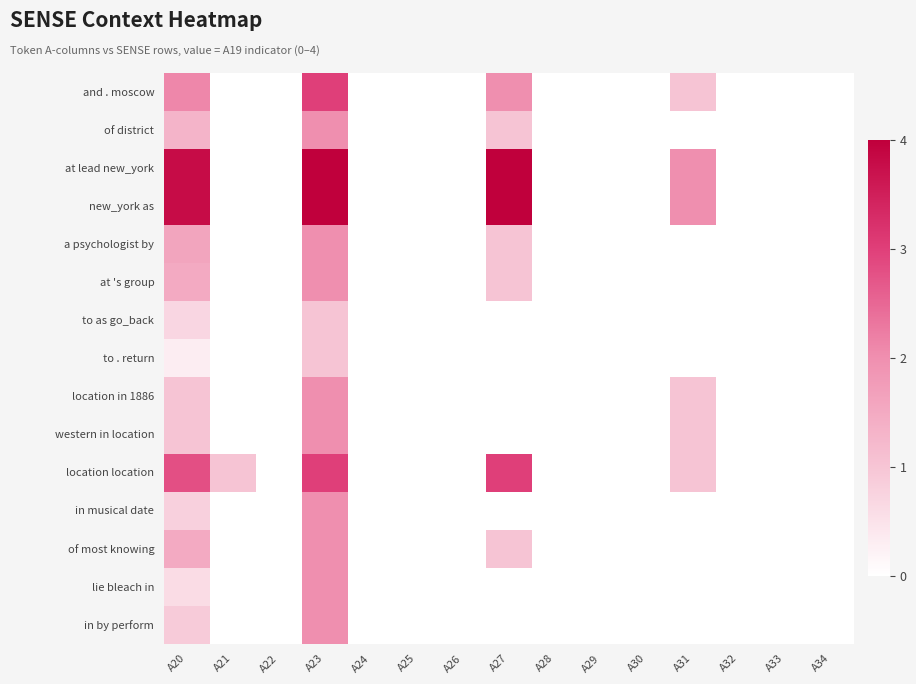

Which category has the highest value across all series?

A23